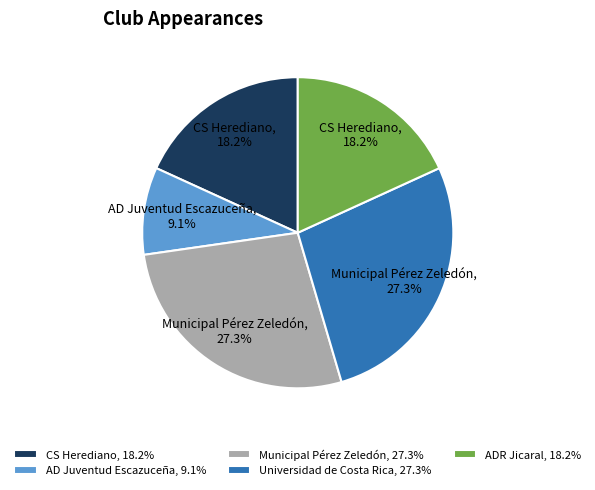

Do Universidad de Costa Rica and Municipal Pérez Zeledón together represent more than half of the pie?

Yes